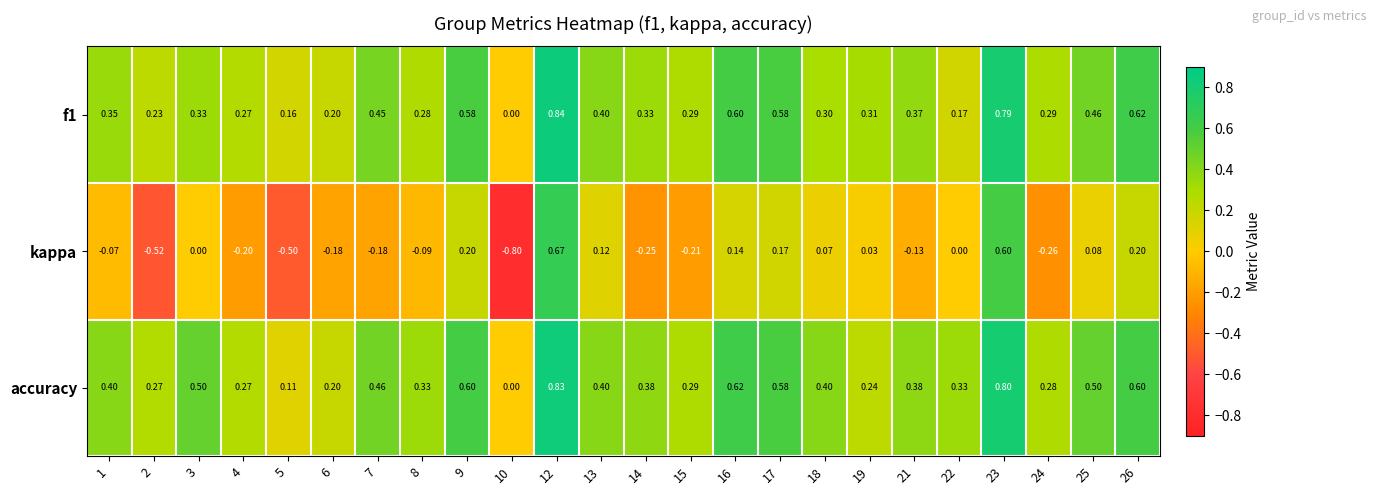

Is the value of accuracy at 9 greater than the value of f1 at 12?

No